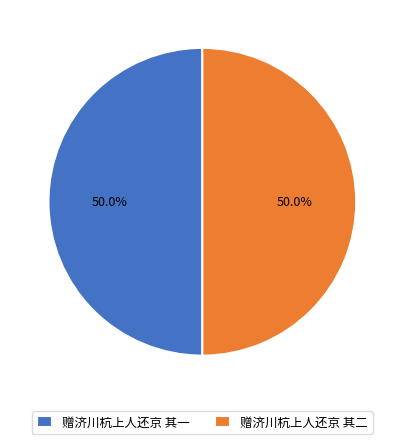

What is the ratio of the value at 赠济川杭上人还京 其二 to the value at 赠济川杭上人还京 其一?

1.0